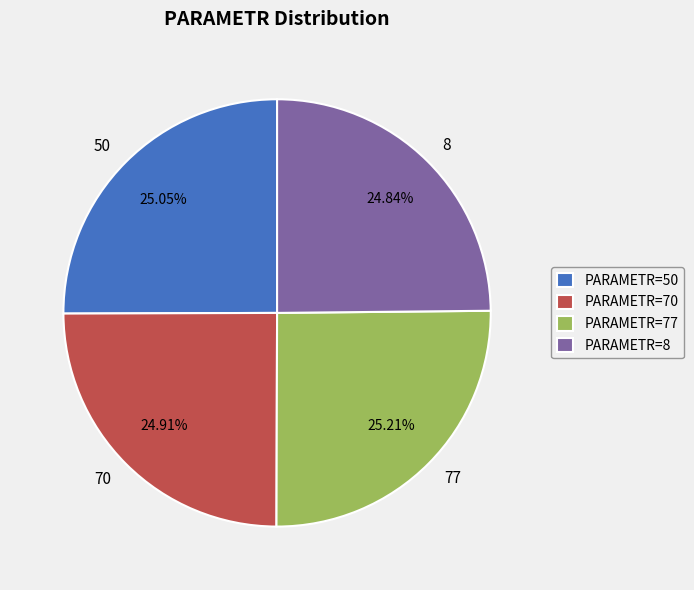

Is 77 the majority of the pie?

No